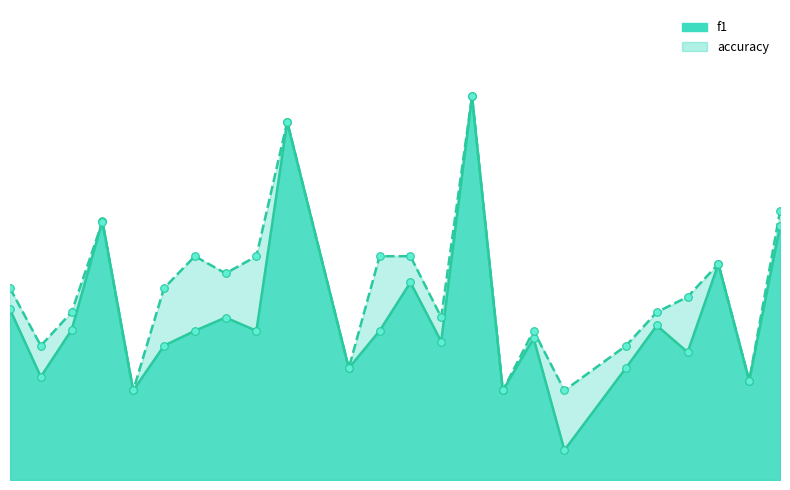

Which series reaches the minimum Y coordinate?

f1